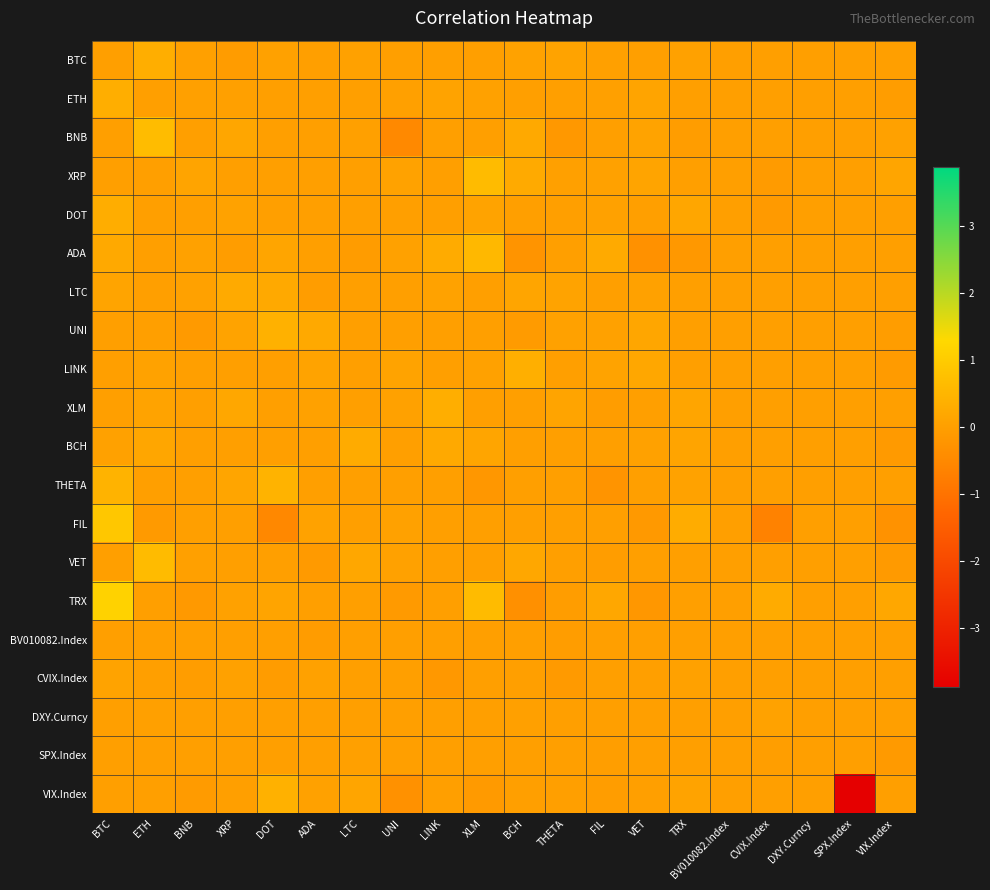

Reading left to right, transcribe all the data shown in this chart.

BTC: BTC=0.0	ETH=0.3	BNB=0.0	XRP=-0.1	DOT=0.0	ADA=0.0	LTC=0.1	UNI=0.0	LINK=0.0	XLM=0.0	BCH=0.1	THETA=0.1	FIL=0.0	VET=0.0	TRX=0.0	BV010082.Index=0.0	CVIX.Index=0.0	DXY.Curncy=0.0	SPX.Index=0.0	VIX.Index=0.0
ETH: BTC=0.3	ETH=0.0	BNB=0.0	XRP=0.0	DOT=0.0	ADA=0.0	LTC=0.0	UNI=0.0	LINK=0.1	XLM=0.1	BCH=0.0	THETA=0.0	FIL=0.0	VET=0.1	TRX=0.0	BV010082.Index=0.0	CVIX.Index=0.0	DXY.Curncy=0.0	SPX.Index=0.0	VIX.Index=-0.1
BNB: BTC=0.0	ETH=0.7	BNB=0.0	XRP=0.2	DOT=0.0	ADA=0.0	LTC=0.0	UNI=-0.5	LINK=0.0	XLM=0.0	BCH=0.2	THETA=-0.1	FIL=0.0	VET=0.1	TRX=-0.0	BV010082.Index=0.0	CVIX.Index=0.0	DXY.Curncy=0.0	SPX.Index=0.0	VIX.Index=0.0
XRP: BTC=0.0	ETH=0.0	BNB=0.1	XRP=0.0	DOT=0.0	ADA=0.0	LTC=0.0	UNI=0.1	LINK=0.0	XLM=0.6	BCH=0.3	THETA=0.0	FIL=0.1	VET=0.1	TRX=0.0	BV010082.Index=0.0	CVIX.Index=-0.1	DXY.Curncy=0.0	SPX.Index=0.0	VIX.Index=0.1
DOT: BTC=0.3	ETH=0.0	BNB=0.0	XRP=0.1	DOT=0.0	ADA=0.0	LTC=0.0	UNI=0.0	LINK=0.0	XLM=0.1	BCH=0.0	THETA=0.0	FIL=0.0	VET=0.0	TRX=0.2	BV010082.Index=0.0	CVIX.Index=-0.1	DXY.Curncy=0.0	SPX.Index=0.0	VIX.Index=0.0
ADA: BTC=0.2	ETH=0.0	BNB=0.1	XRP=-0.0	DOT=0.1	ADA=0.0	LTC=-0.1	UNI=0.0	LINK=0.3	XLM=0.6	BCH=-0.2	THETA=0.0	FIL=0.3	VET=-0.3	TRX=-0.2	BV010082.Index=0.0	CVIX.Index=0.0	DXY.Curncy=0.0	SPX.Index=0.0	VIX.Index=0.0
LTC: BTC=0.1	ETH=0.0	BNB=0.0	XRP=0.2	DOT=0.2	ADA=-0.0	LTC=0.0	UNI=0.0	LINK=0.1	XLM=0.0	BCH=0.1	THETA=0.1	FIL=0.0	VET=0.1	TRX=0.0	BV010082.Index=0.0	CVIX.Index=0.0	DXY.Curncy=0.0	SPX.Index=0.0	VIX.Index=0.0
UNI: BTC=0.0	ETH=0.0	BNB=-0.1	XRP=0.1	DOT=0.4	ADA=0.2	LTC=0.0	UNI=0.0	LINK=0.0	XLM=0.0	BCH=-0.1	THETA=0.1	FIL=0.0	VET=0.2	TRX=0.0	BV010082.Index=0.0	CVIX.Index=0.0	DXY.Curncy=0.0	SPX.Index=0.0	VIX.Index=-0.1
LINK: BTC=0.0	ETH=0.1	BNB=0.0	XRP=0.0	DOT=0.0	ADA=0.1	LTC=0.0	UNI=0.1	LINK=0.0	XLM=0.0	BCH=0.4	THETA=0.0	FIL=0.1	VET=0.2	TRX=0.0	BV010082.Index=0.0	CVIX.Index=0.0	DXY.Curncy=0.0	SPX.Index=0.0	VIX.Index=-0.1
XLM: BTC=0.0	ETH=0.1	BNB=0.0	XRP=0.2	DOT=0.0	ADA=0.0	LTC=0.0	UNI=0.1	LINK=0.3	XLM=0.0	BCH=0.0	THETA=0.1	FIL=-0.0	VET=0.0	TRX=0.1	BV010082.Index=0.0	CVIX.Index=0.0	DXY.Curncy=0.0	SPX.Index=0.0	VIX.Index=0.0
BCH: BTC=0.0	ETH=0.2	BNB=0.0	XRP=0.0	DOT=0.0	ADA=0.0	LTC=0.3	UNI=0.0	LINK=0.2	XLM=0.1	BCH=0.0	THETA=0.0	FIL=0.0	VET=0.0	TRX=0.1	BV010082.Index=0.0	CVIX.Index=0.0	DXY.Curncy=0.0	SPX.Index=0.0	VIX.Index=-0.1
THETA: BTC=0.5	ETH=0.0	BNB=0.0	XRP=0.1	DOT=0.5	ADA=0.0	LTC=0.0	UNI=0.0	LINK=0.0	XLM=-0.2	BCH=0.0	THETA=0.0	FIL=-0.2	VET=0.0	TRX=0.1	BV010082.Index=0.0	CVIX.Index=0.0	DXY.Curncy=0.0	SPX.Index=0.0	VIX.Index=-0.0
FIL: BTC=0.9	ETH=-0.1	BNB=0.0	XRP=0.0	DOT=-0.5	ADA=0.1	LTC=0.0	UNI=0.0	LINK=0.0	XLM=0.0	BCH=0.0	THETA=0.0	FIL=0.0	VET=-0.1	TRX=0.3	BV010082.Index=0.0	CVIX.Index=-0.6	DXY.Curncy=0.0	SPX.Index=0.0	VIX.Index=-0.3
VET: BTC=0.0	ETH=0.6	BNB=0.0	XRP=0.0	DOT=0.0	ADA=-0.1	LTC=0.2	UNI=0.1	LINK=0.0	XLM=0.0	BCH=0.2	THETA=-0.0	FIL=-0.0	VET=0.0	TRX=0.0	BV010082.Index=0.0	CVIX.Index=0.0	DXY.Curncy=0.0	SPX.Index=0.0	VIX.Index=-0.1
TRX: BTC=1.1	ETH=0.0	BNB=-0.1	XRP=0.0	DOT=0.1	ADA=0.0	LTC=0.0	UNI=-0.1	LINK=0.0	XLM=0.6	BCH=-0.3	THETA=-0.1	FIL=0.2	VET=-0.2	TRX=0.0	BV010082.Index=0.0	CVIX.Index=0.3	DXY.Curncy=0.0	SPX.Index=0.0	VIX.Index=0.2
BV010082.Index: BTC=0.0	ETH=0.0	BNB=0.0	XRP=0.0	DOT=0.0	ADA=-0.1	LTC=0.0	UNI=0.0	LINK=0.0	XLM=0.0	BCH=0.0	THETA=-0.0	FIL=0.0	VET=0.0	TRX=0.0	BV010082.Index=0.0	CVIX.Index=0.0	DXY.Curncy=0.0	SPX.Index=0.0	VIX.Index=-0.0
CVIX.Index: BTC=0.1	ETH=0.0	BNB=-0.0	XRP=0.0	DOT=-0.1	ADA=0.1	LTC=0.0	UNI=0.0	LINK=-0.2	XLM=0.0	BCH=-0.0	THETA=-0.1	FIL=0.0	VET=0.0	TRX=0.0	BV010082.Index=0.0	CVIX.Index=0.0	DXY.Curncy=0.0	SPX.Index=0.0	VIX.Index=0.0
DXY.Curncy: BTC=0.0	ETH=0.0	BNB=-0.0	XRP=-0.0	DOT=0.0	ADA=-0.0	LTC=0.0	UNI=0.0	LINK=0.0	XLM=0.0	BCH=0.0	THETA=0.0	FIL=-0.0	VET=-0.0	TRX=0.0	BV010082.Index=0.0	CVIX.Index=0.1	DXY.Curncy=0.0	SPX.Index=0.0	VIX.Index=0.0
SPX.Index: BTC=0.0	ETH=0.0	BNB=0.0	XRP=0.0	DOT=0.0	ADA=0.0	LTC=0.0	UNI=0.0	LINK=0.0	XLM=0.0	BCH=0.0	THETA=-0.0	FIL=-0.0	VET=0.0	TRX=0.0	BV010082.Index=0.0	CVIX.Index=-0.0	DXY.Curncy=0.0	SPX.Index=0.0	VIX.Index=-0.1
VIX.Index: BTC=0.0	ETH=0.0	BNB=-0.1	XRP=0.0	DOT=0.4	ADA=0.1	LTC=0.1	UNI=-0.3	LINK=0.0	XLM=-0.1	BCH=0.0	THETA=0.0	FIL=-0.0	VET=0.0	TRX=0.1	BV010082.Index=0.0	CVIX.Index=0.0	DXY.Curncy=0.0	SPX.Index=-3.9	VIX.Index=0.0